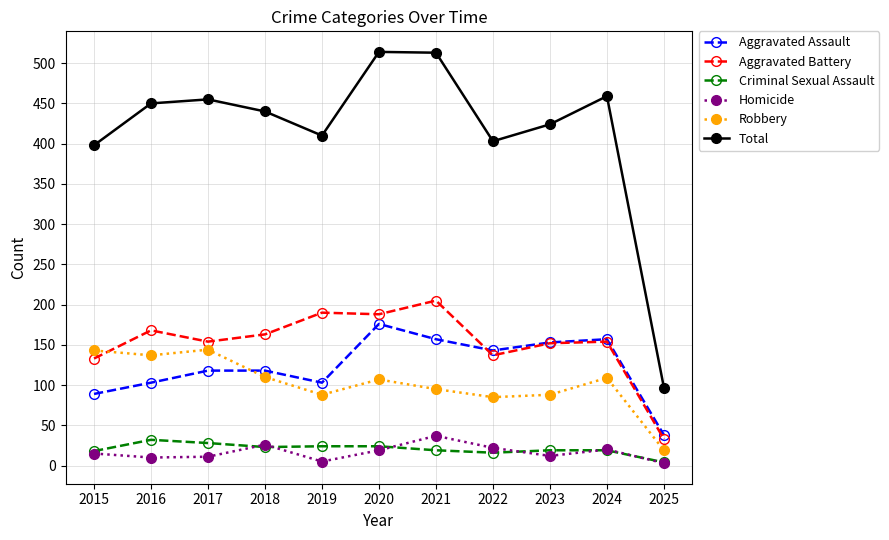

True or false: Total has more than 1 interior local peaks.

True